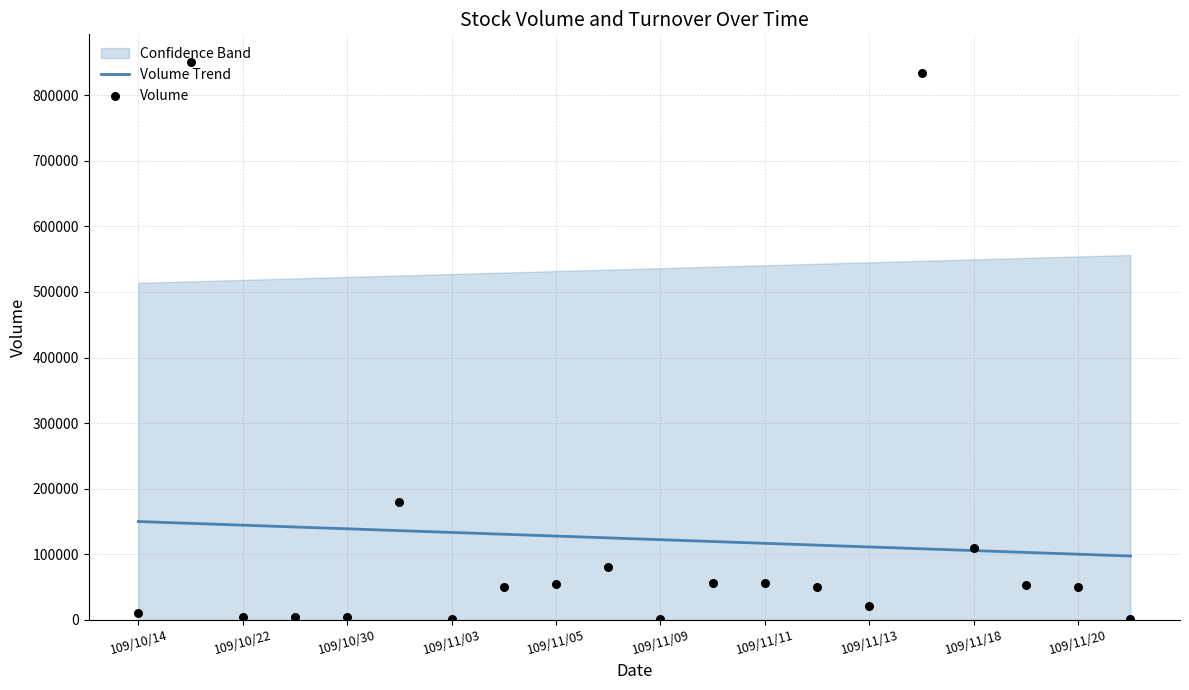

What is the maximum value for Volume Trend?

150028.6